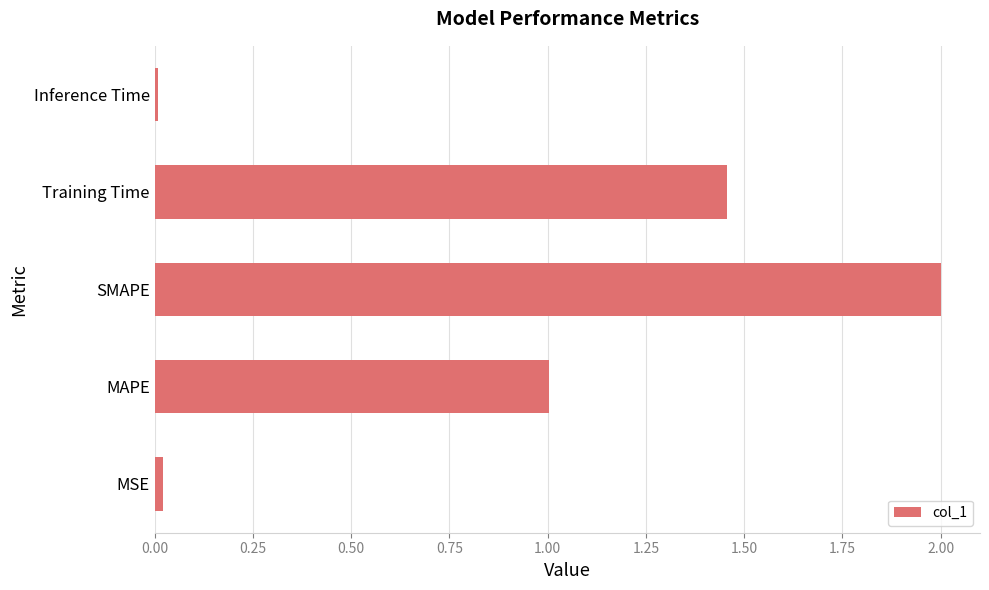

What is the difference between the values at SMAPE and Training Time?

0.5